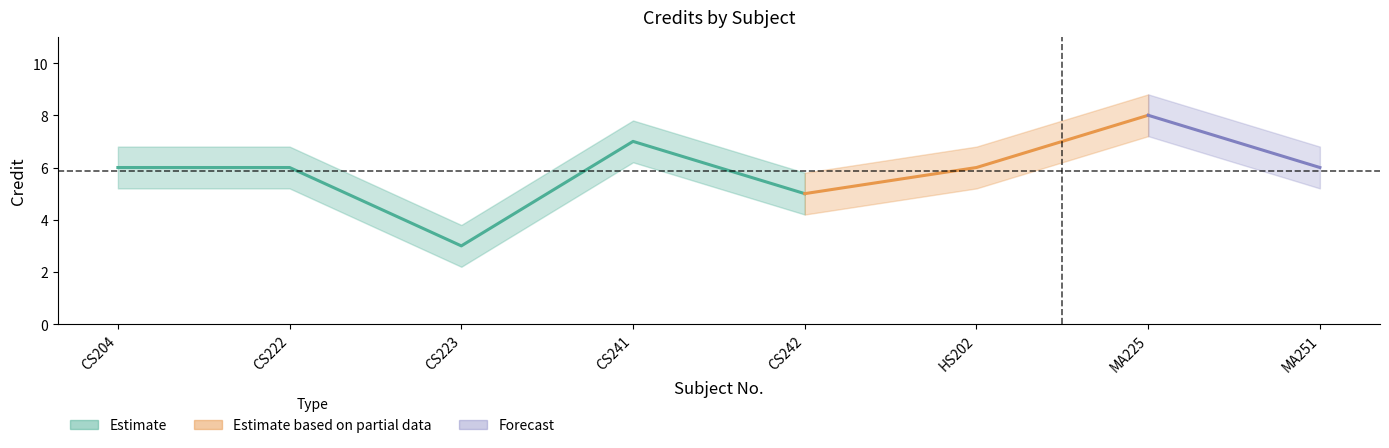

What is the highest value of the Credit series?

8.0